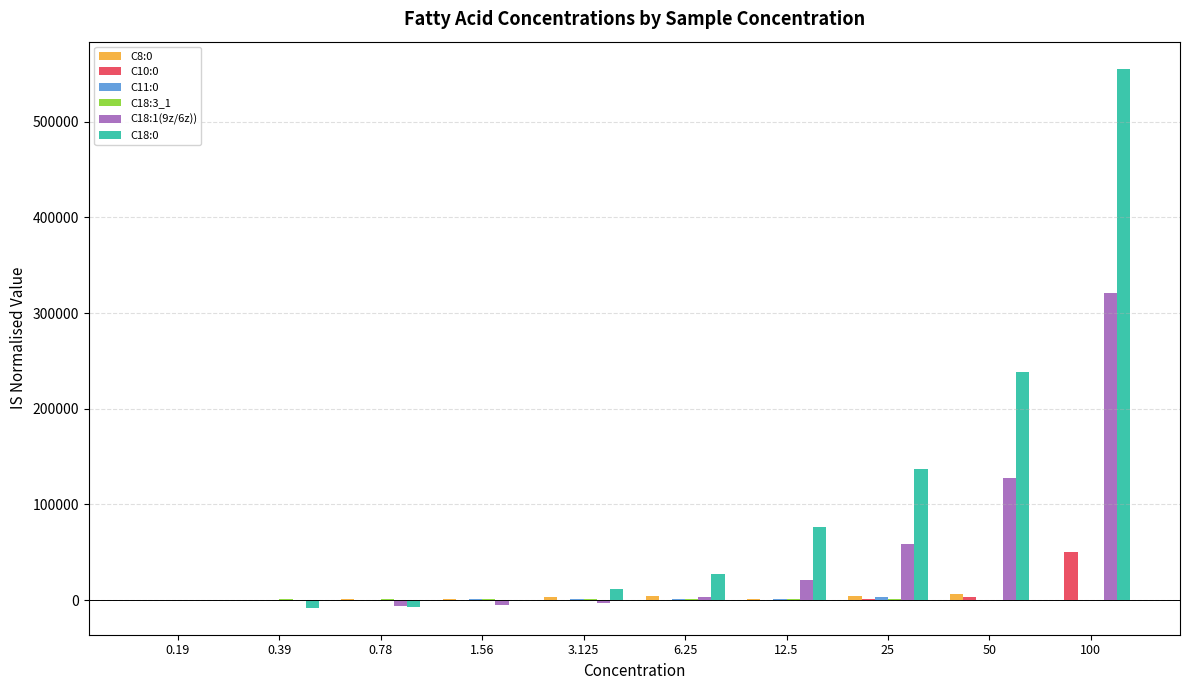

Does the chart contain stacked bars?

No